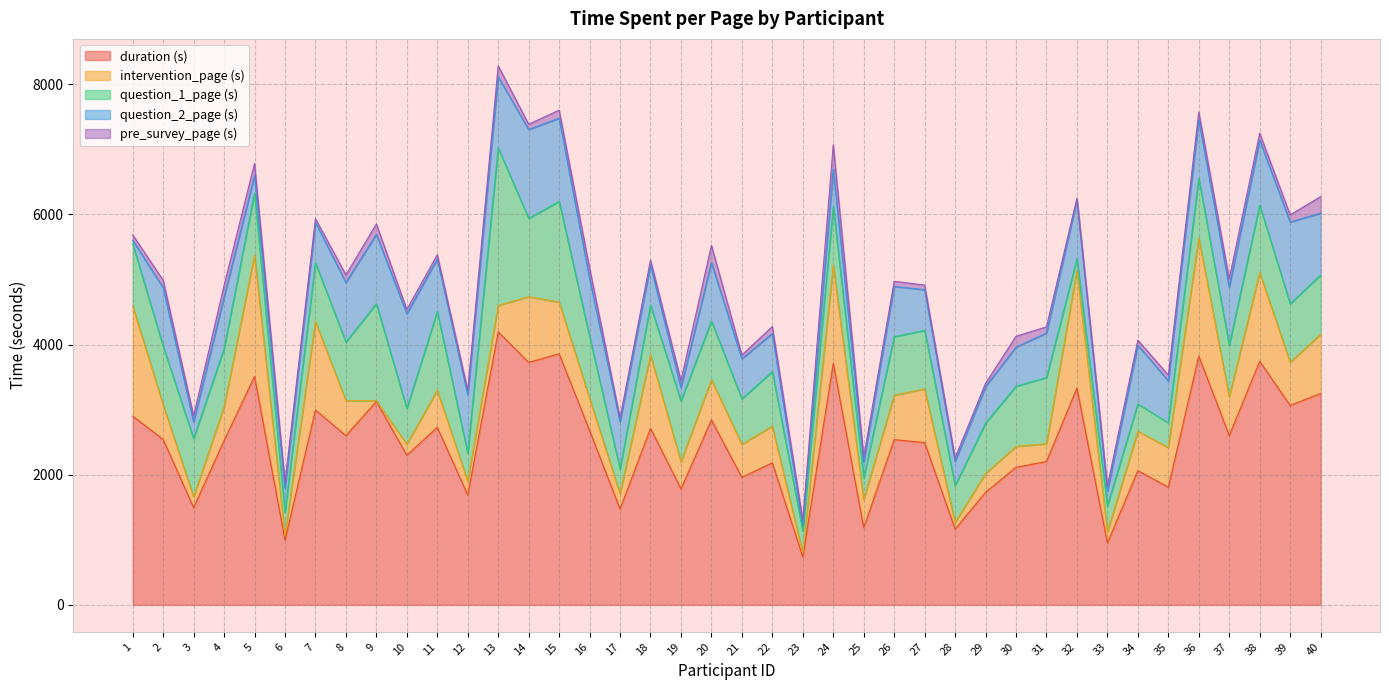

What is the average value of the pre_survey_page (s) series?

114